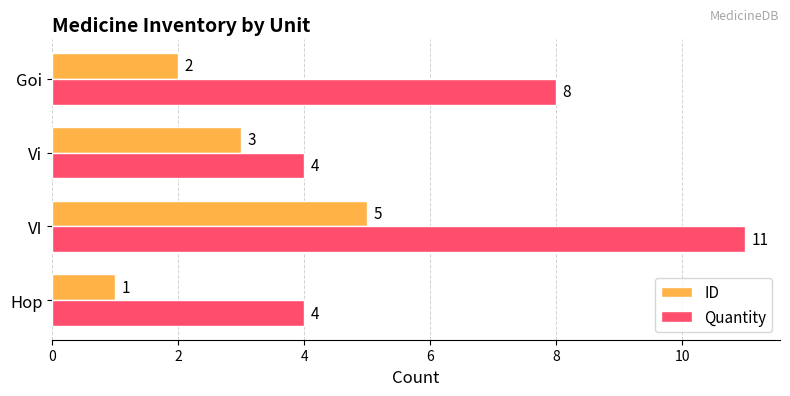

True or false: ID has a value of 2 at Hop.

False